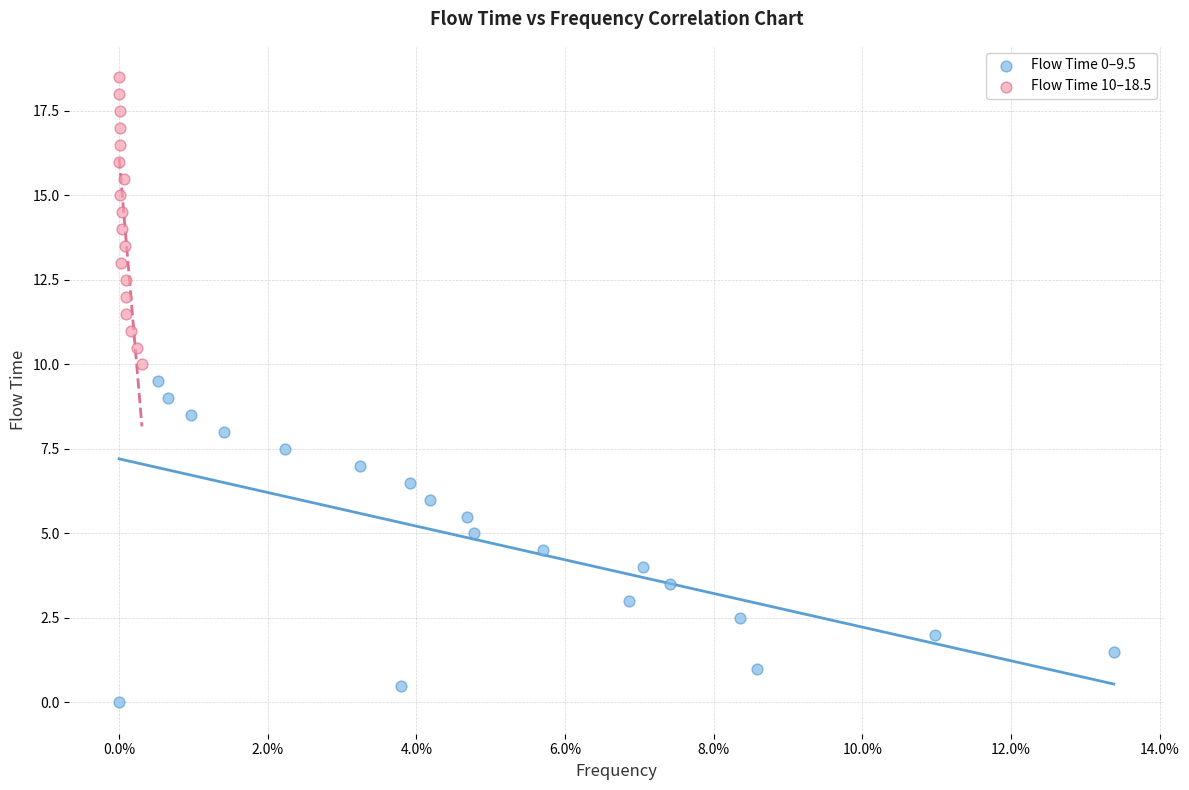

Which series has the largest Y range (max minus min)?

Flow Time 0–9.5